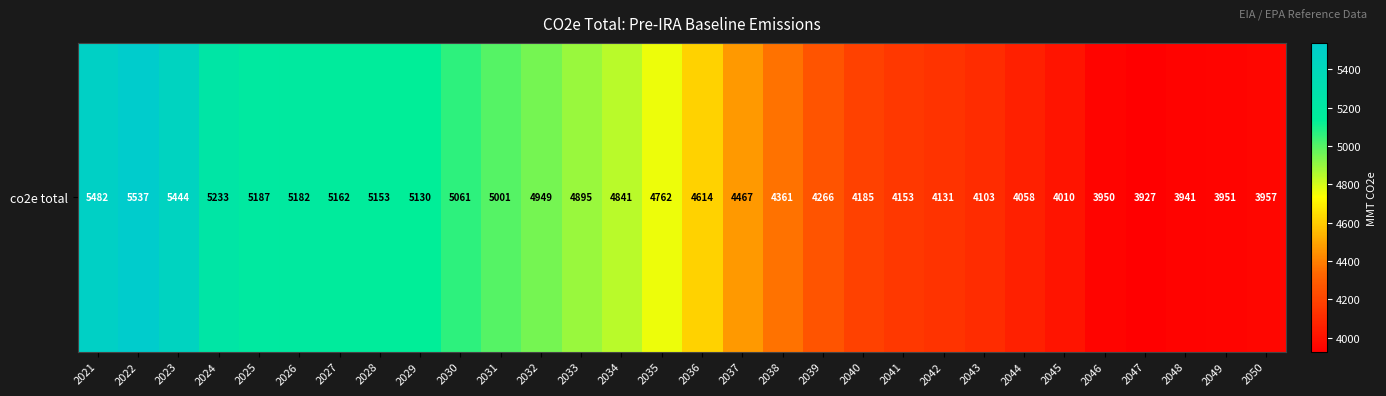

What is the change in value from 2024 to 2045?

-1223.0